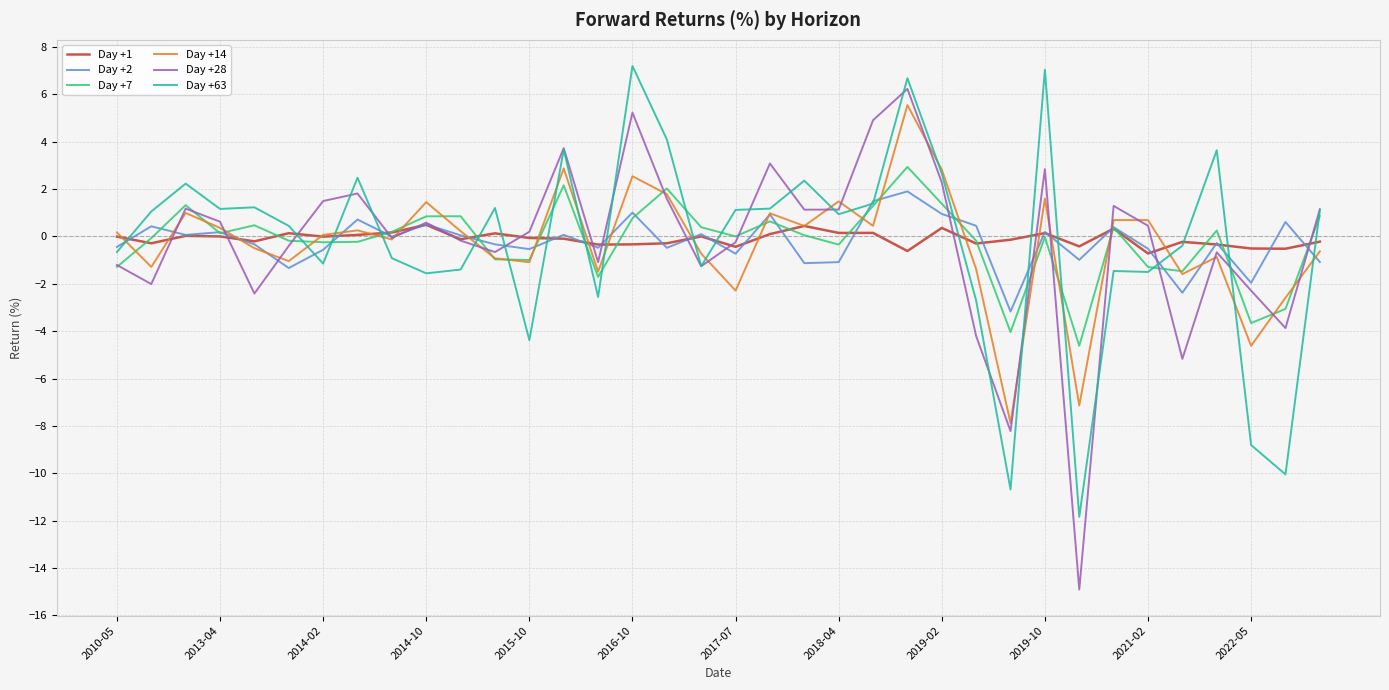

Which series has the widest spread of values?

Day +28